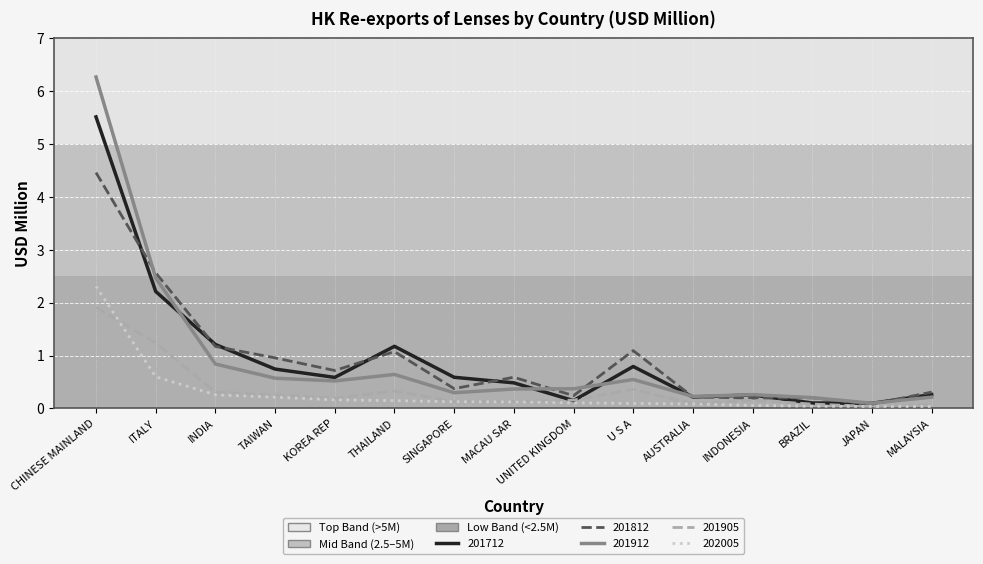

What is the spread (max minus min) of values at ITALY?

2.0